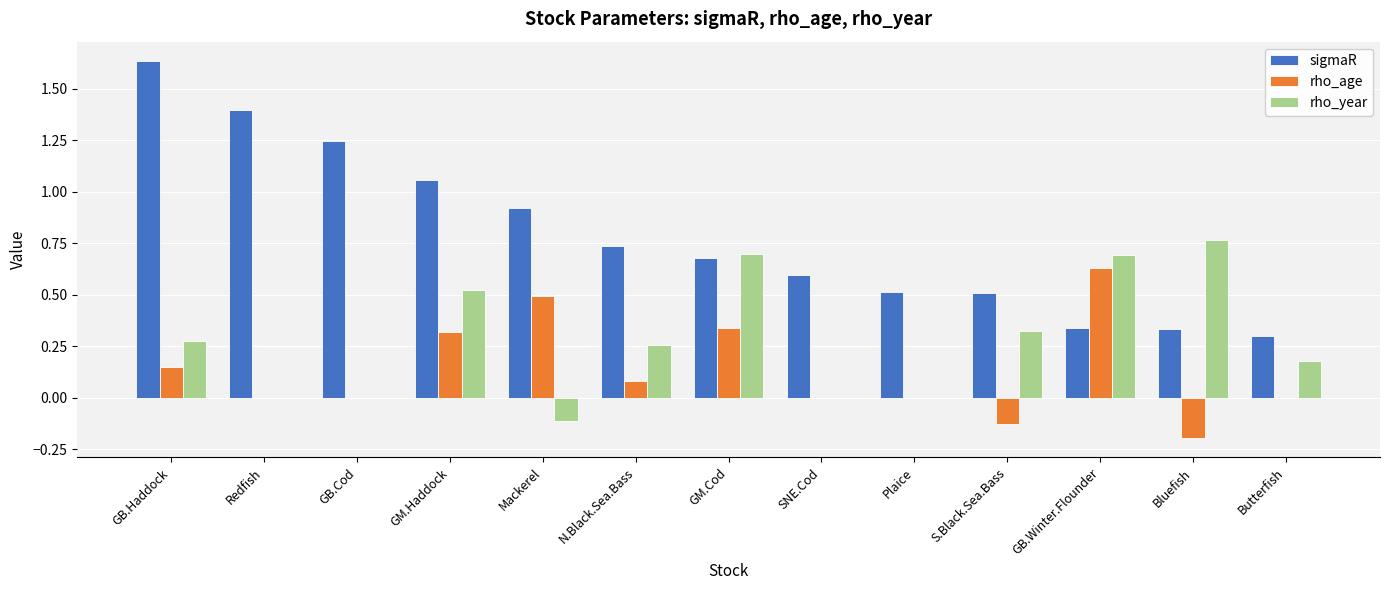

Is it true that rho_year equals 0.9 at GM.Haddock?

False